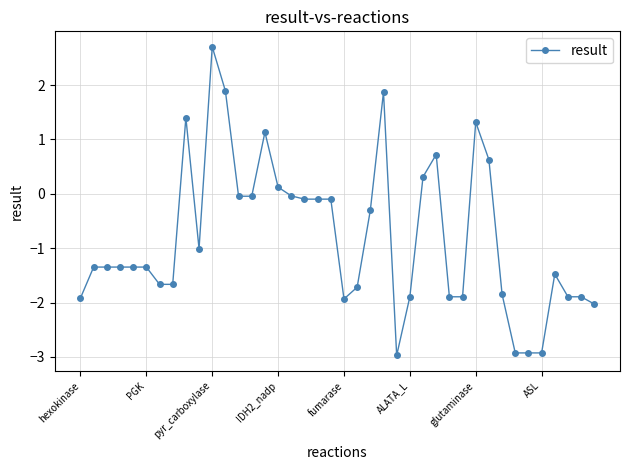

True or false: the data has more than 1 interior local peaks.

True